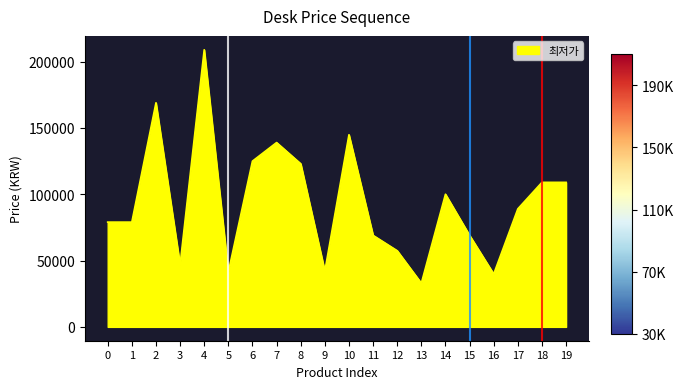

At which category does the data reach its first local peak?

2